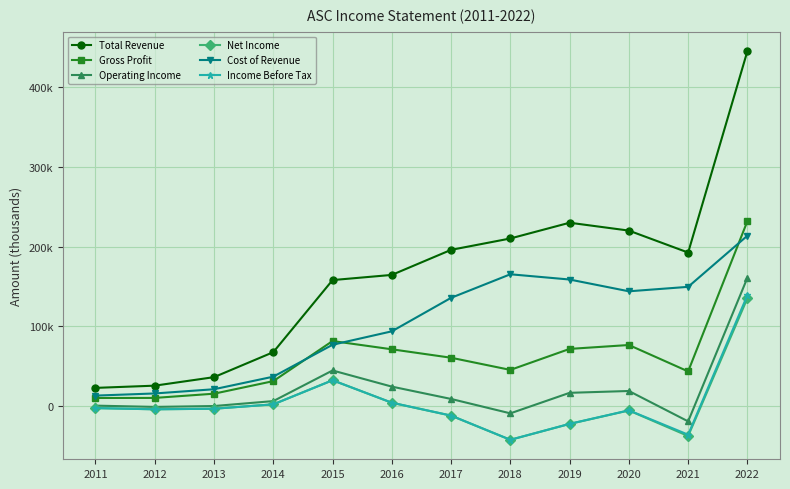

Which series has the largest range (max minus min)?

Total Revenue